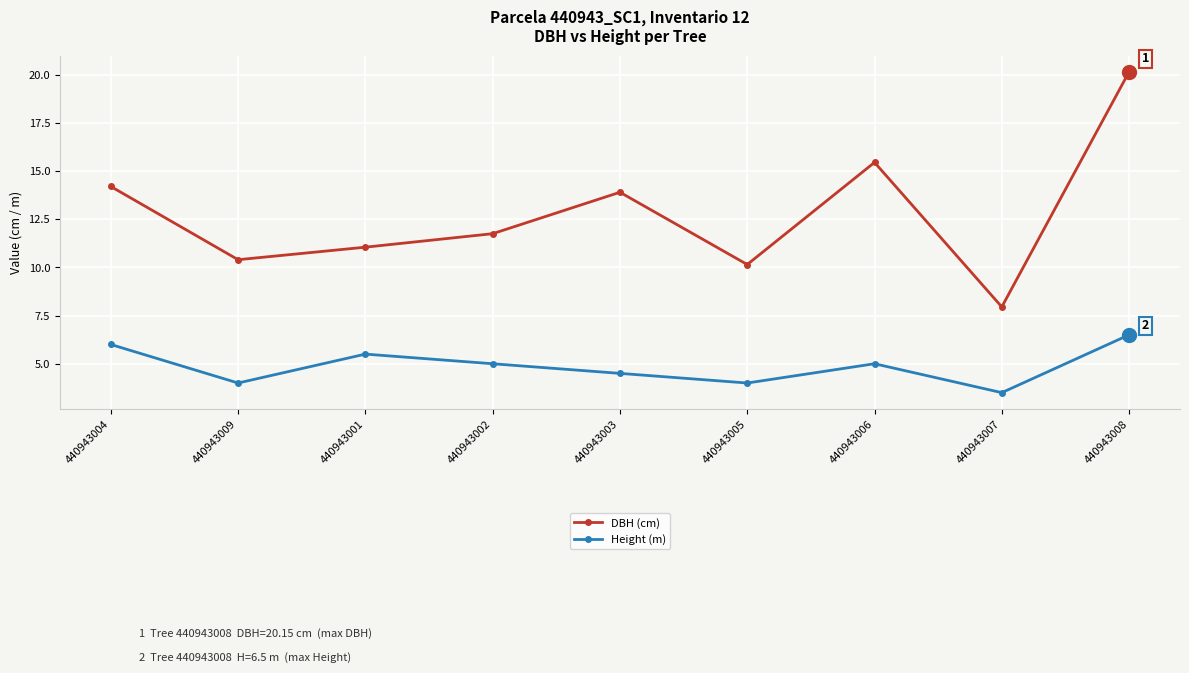

At which category is the sum across all series the highest?

440943008